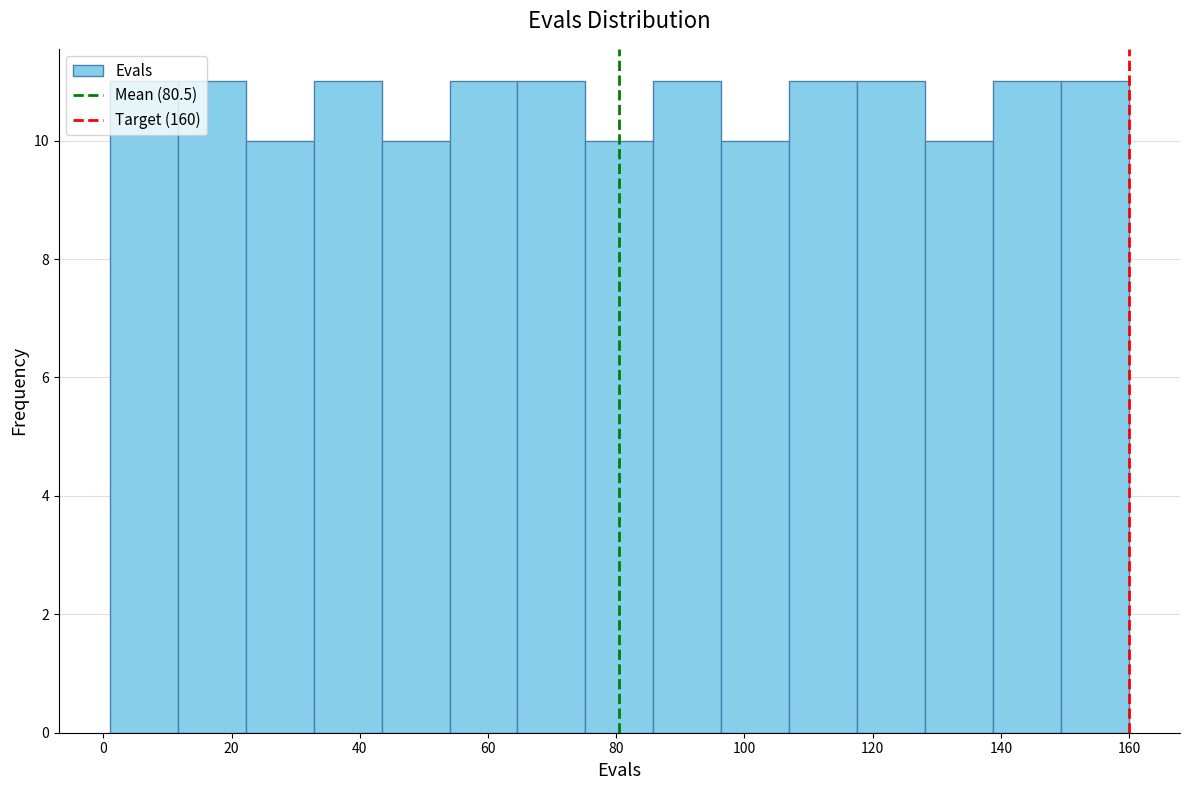

Reading left to right, list every bar in this chart as the range it spans on the x-axis followed by its height. Neither the bar edges nor the heights are printed on the chart, so give them approximately, as read against the axes.

1.0 to 11.6: 11
11.6 to 22.2: 11
22.2 to 32.8: 10
32.8 to 43.4: 11
43.4 to 54.0: 10
54.0 to 64.6: 11
64.6 to 75.2: 11
75.2 to 85.8: 10
85.8 to 96.4: 11
96.4 to 107.0: 10
107.0 to 117.6: 11
117.6 to 128.2: 11
128.2 to 138.8: 10
138.8 to 149.4: 11
149.4 to 160.0: 11